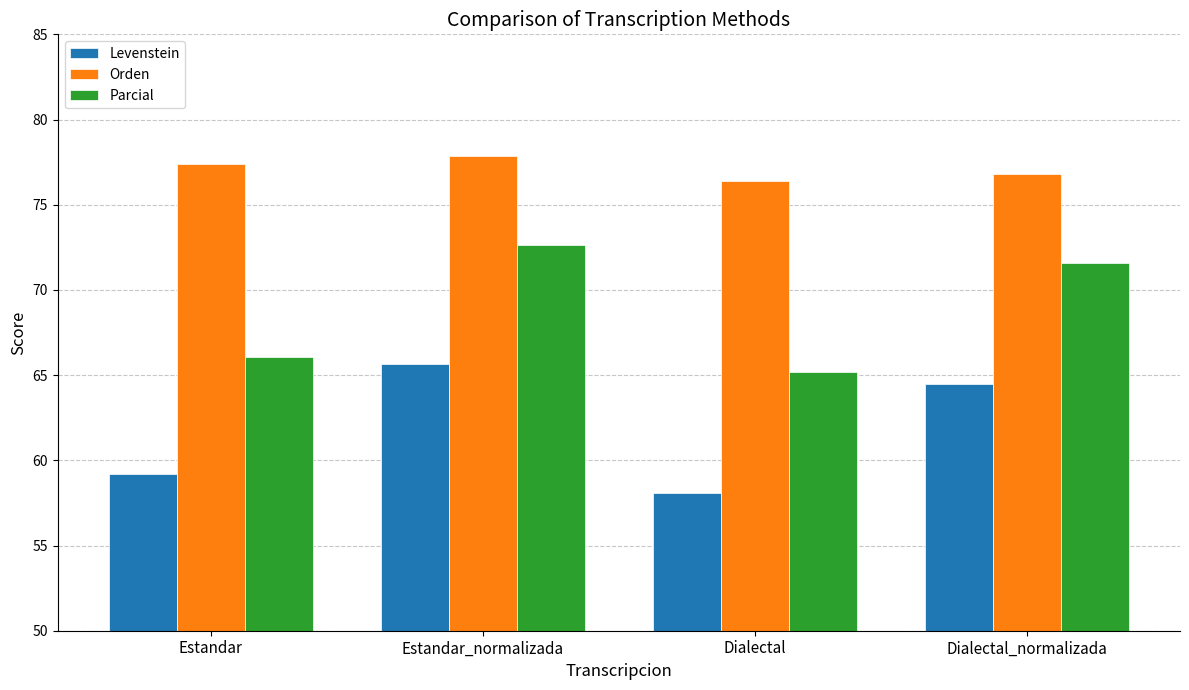

What is the spread (max minus min) of values at Estandar?

18.2